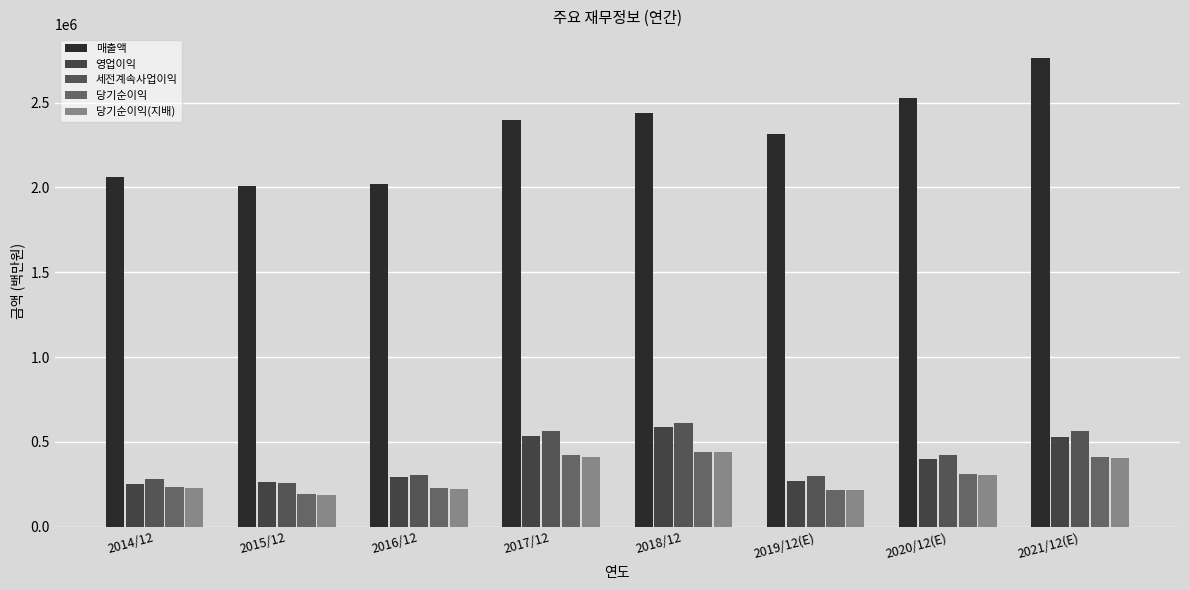

True or false: 당기순이익(지배) has a value of 438909 at 2018/12.

True